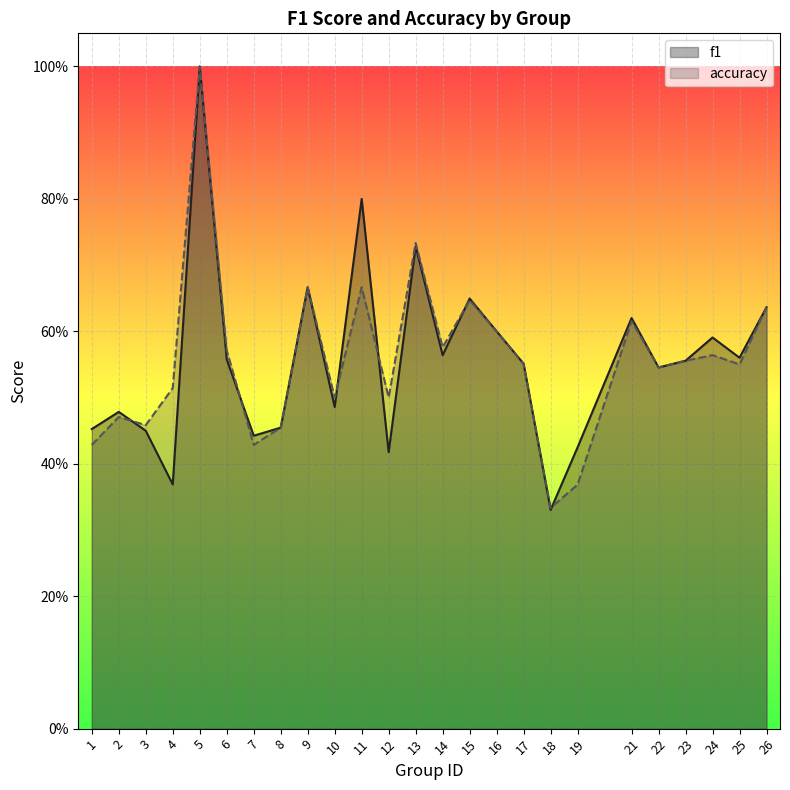

Which category has the lowest value in the accuracy series?

18